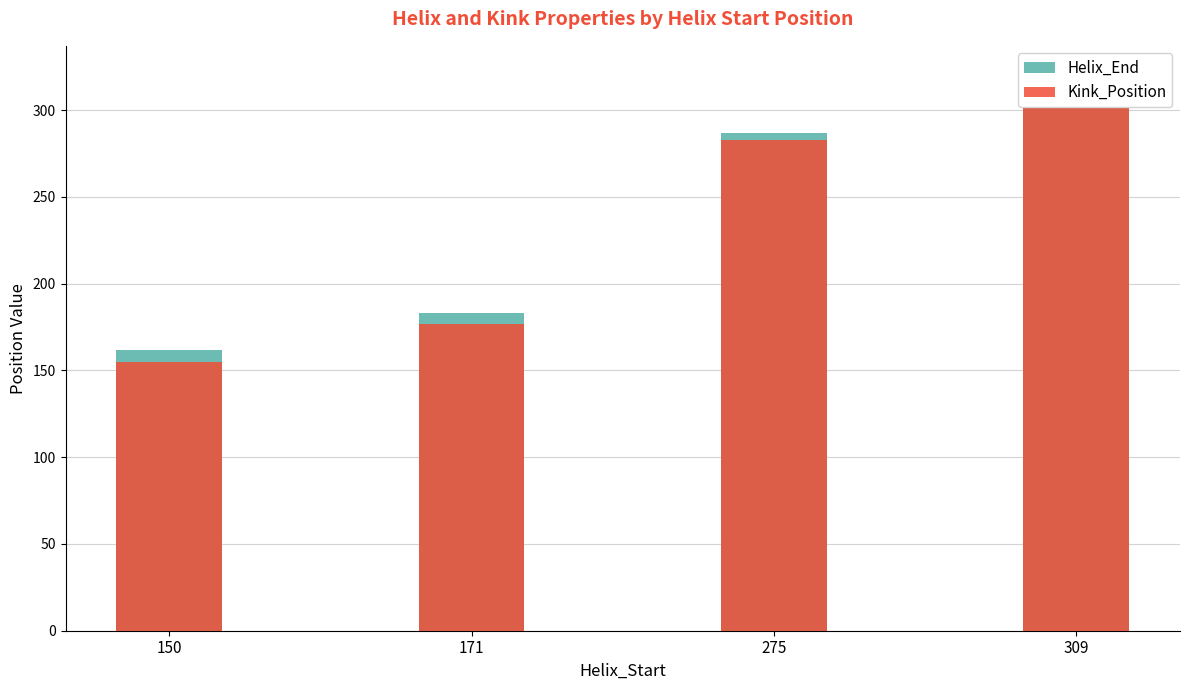

Does the chart contain any negative values?

No